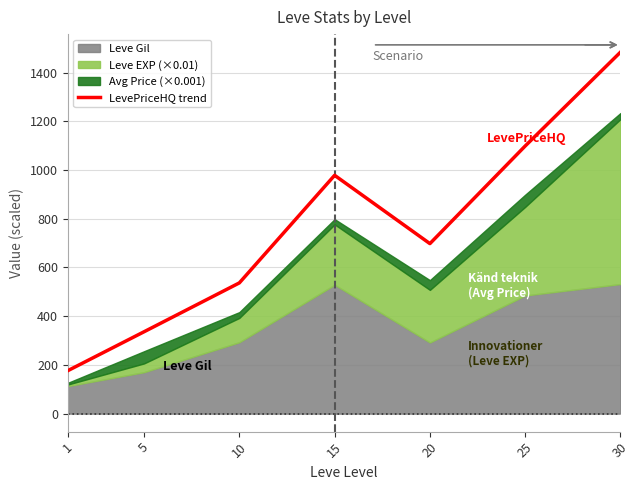

How many points are higher than both their immediate neighbors (excluding endpoints)?

1